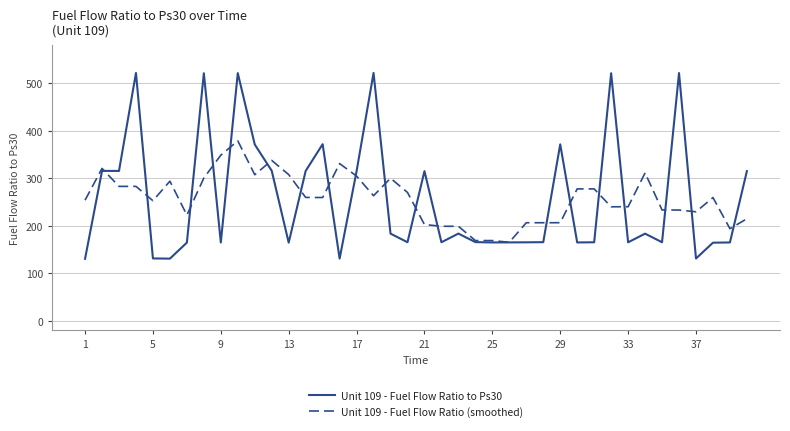

Rank the series by their maximum value, from lowest to highest.

Unit 109 - Fuel Flow Ratio (smoothed), Unit 109 - Fuel Flow Ratio to Ps30